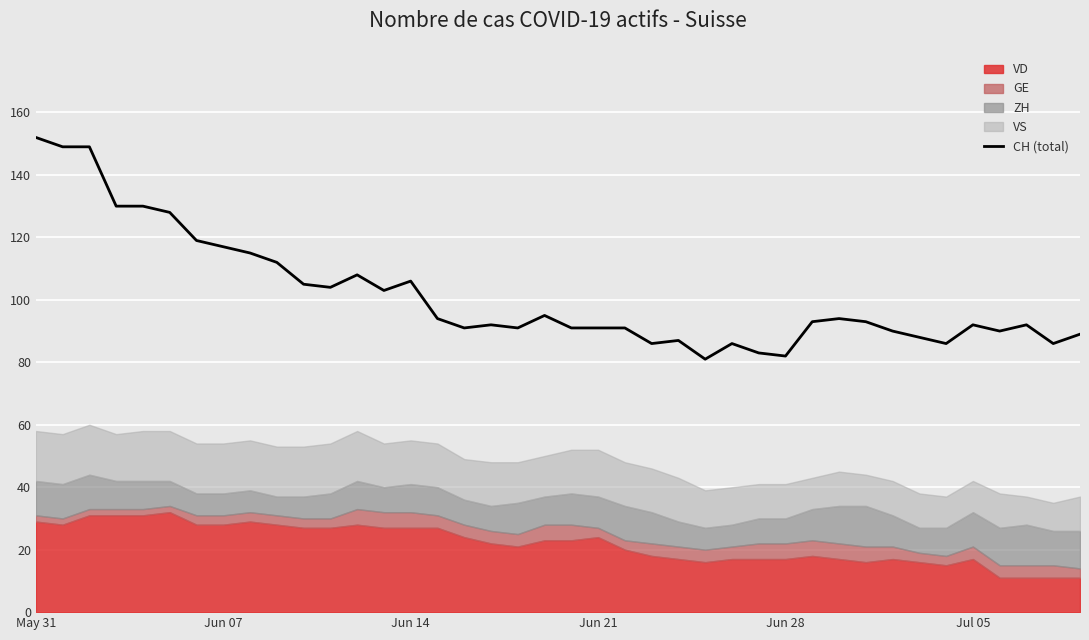

How many data points are less than 93?

20